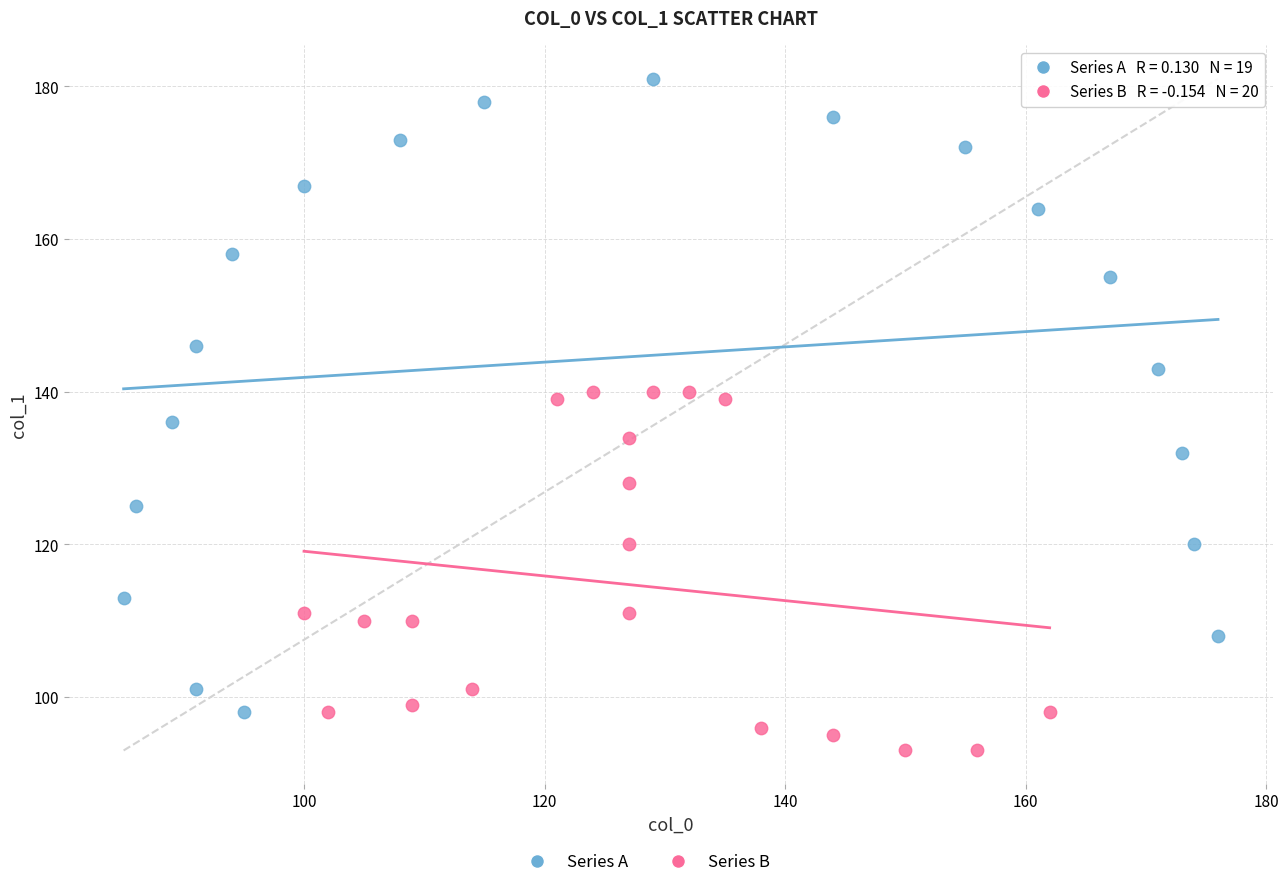

Which series reaches the maximum Y coordinate?

Series A